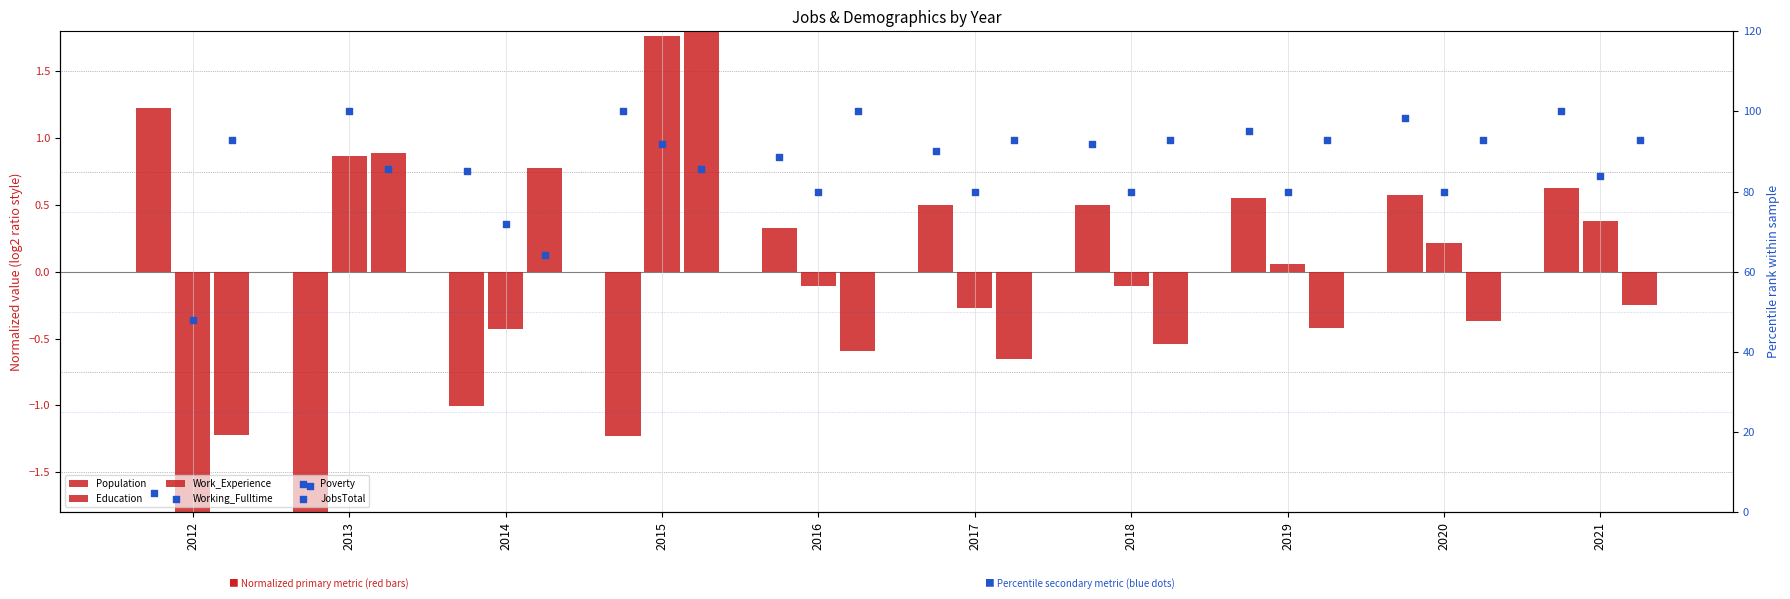

What are all the series names shown in the legend?

Population, Education, Work_Experience, Working_Fulltime, Poverty, JobsTotal